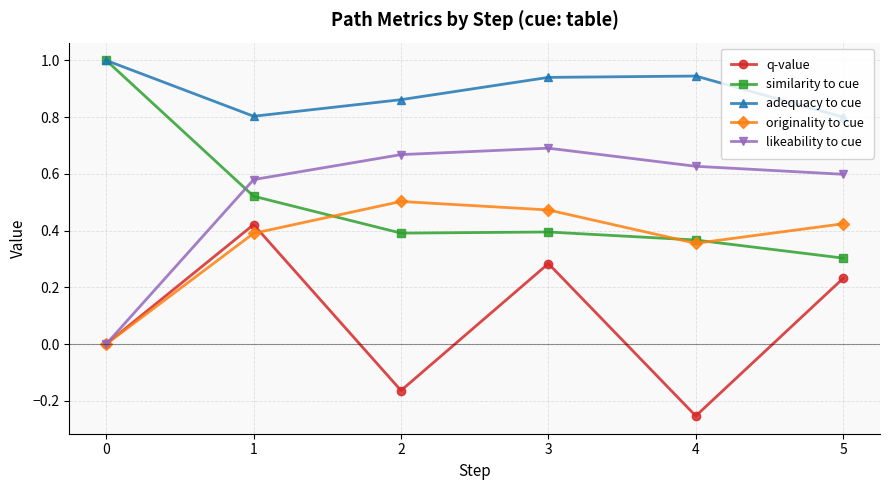

How many interior local peaks does the adequacy to cue series have?

1